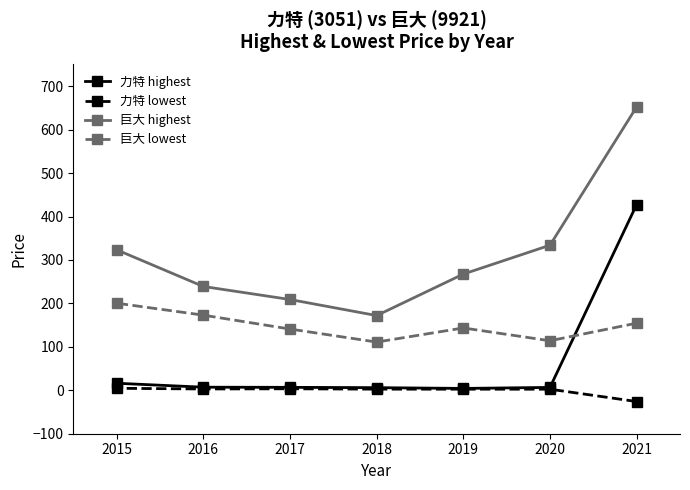

How many lines are shown in the chart?

4